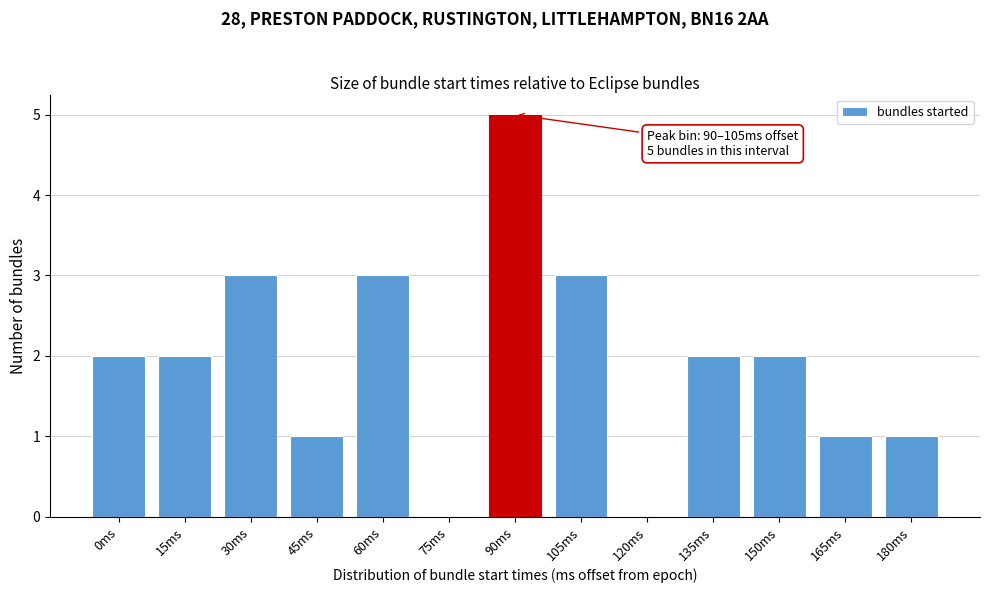

Reading right to left, what are all the values shown in this chart?

180ms=1	165ms=1	150ms=2	135ms=2	120ms=0	105ms=3	90ms=5	75ms=0	60ms=3	45ms=1	30ms=3	15ms=2	0ms=2